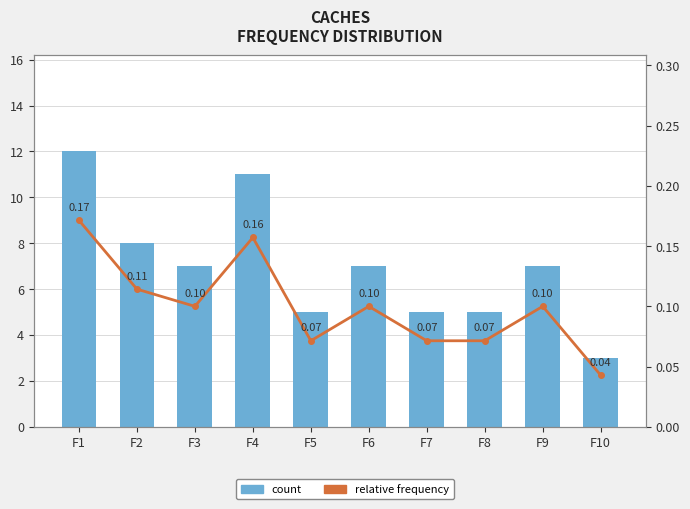

What is the sum of the count values at F7 and F9?

12.0